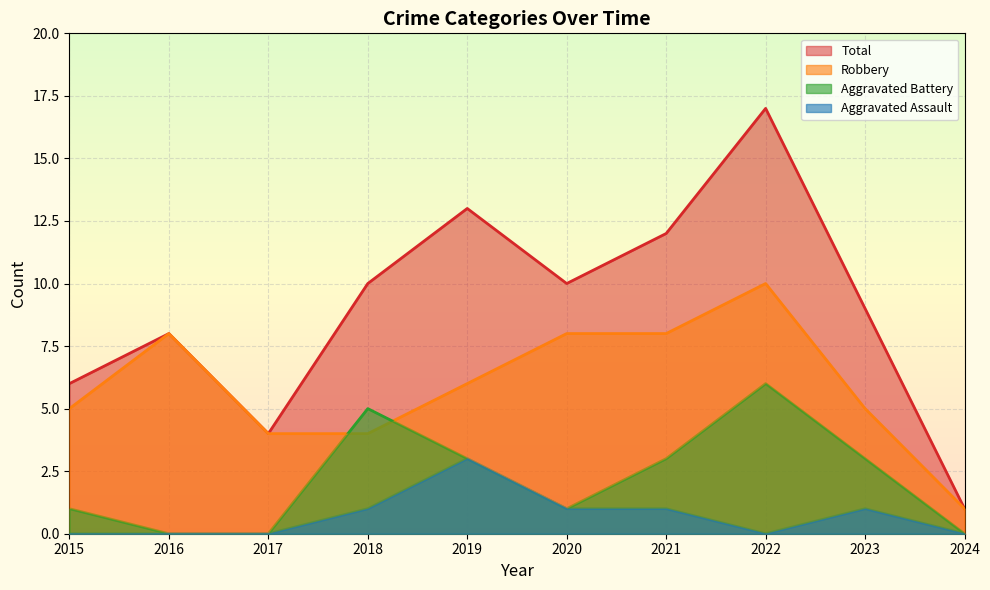

True or false: Total and Aggravated Battery cross at least once.

False